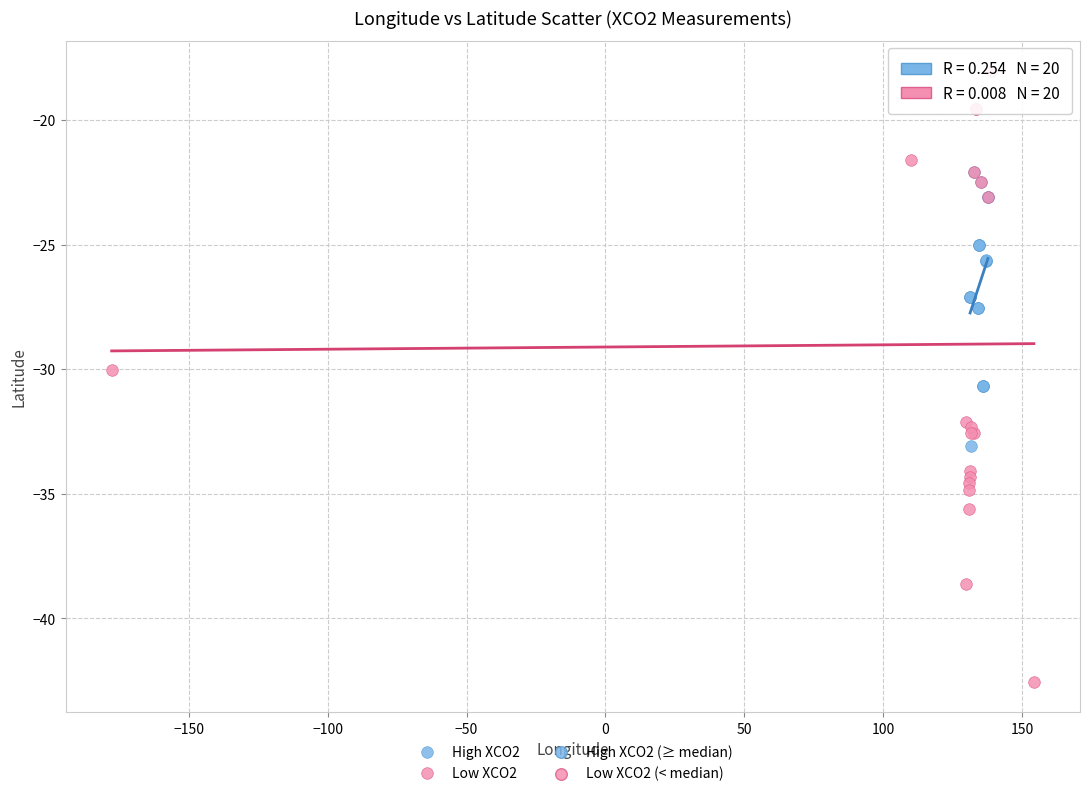

Which series has the largest Y range (max minus min)?

Low XCO2